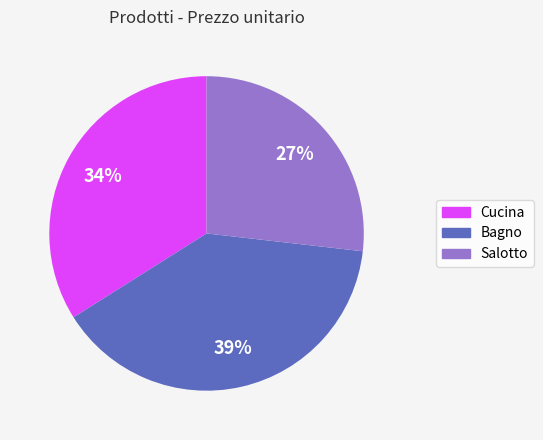

To the nearest percent, what is the difference between the Cucina and Bagno slice percentages?

5%